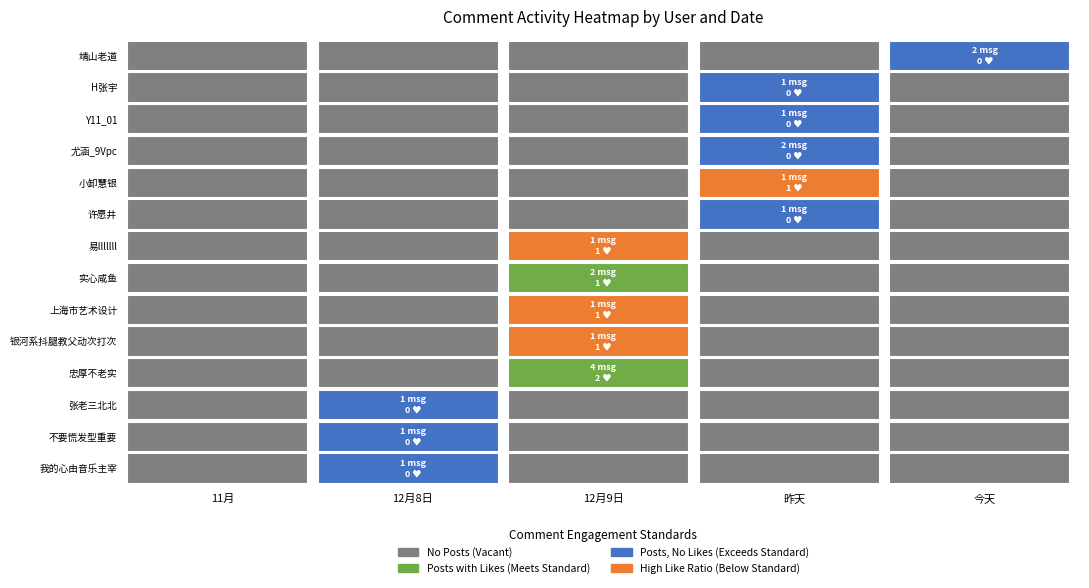

Which series changed the most between H张宇 and 尤涵_9Vpc?

尤涵_9Vpc